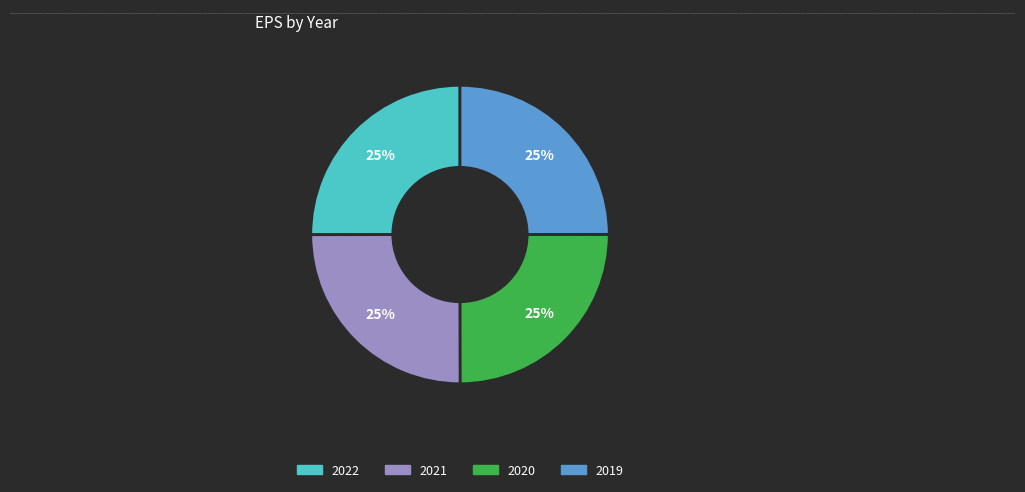

To the nearest percent, what portion does 2021 represent?

25%